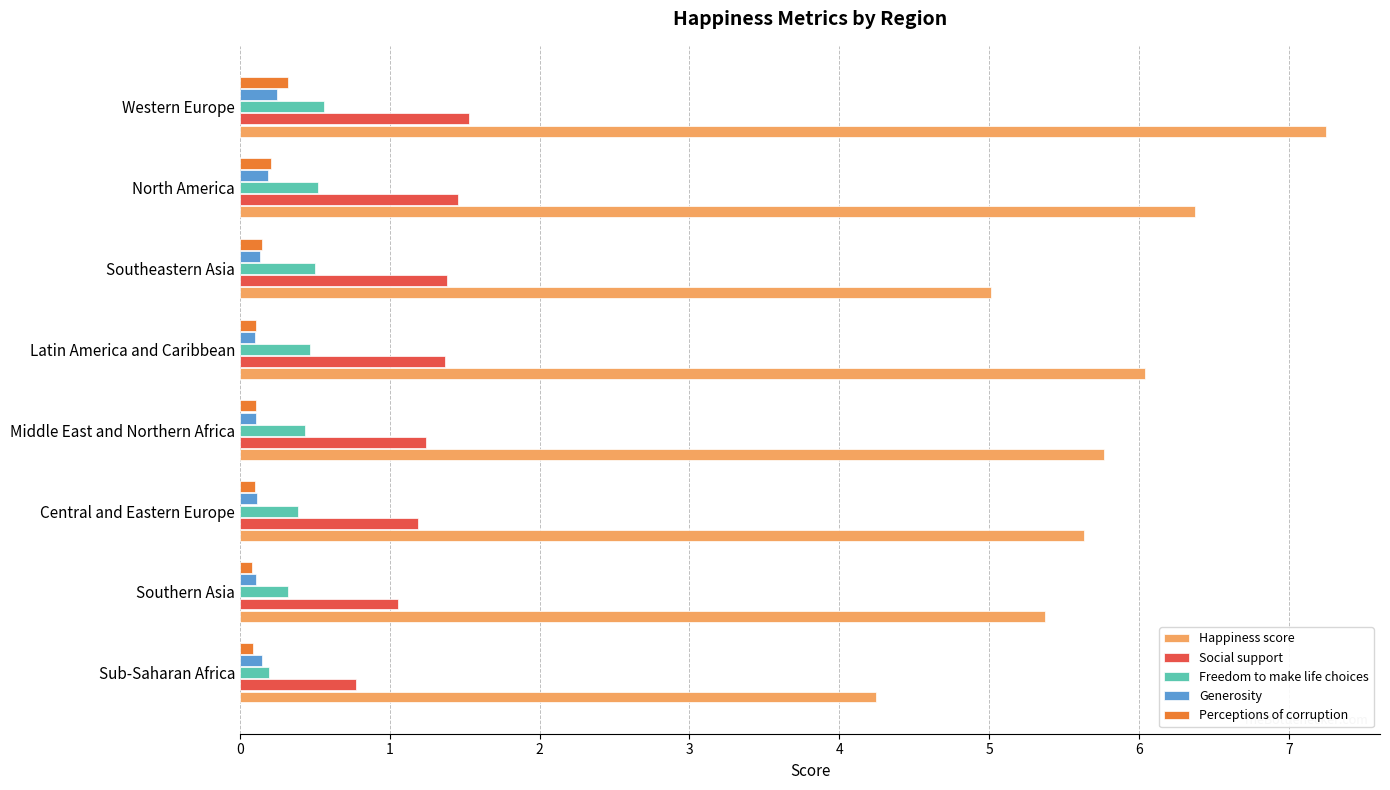

Which category has the highest value in the Happiness score series?

Western Europe